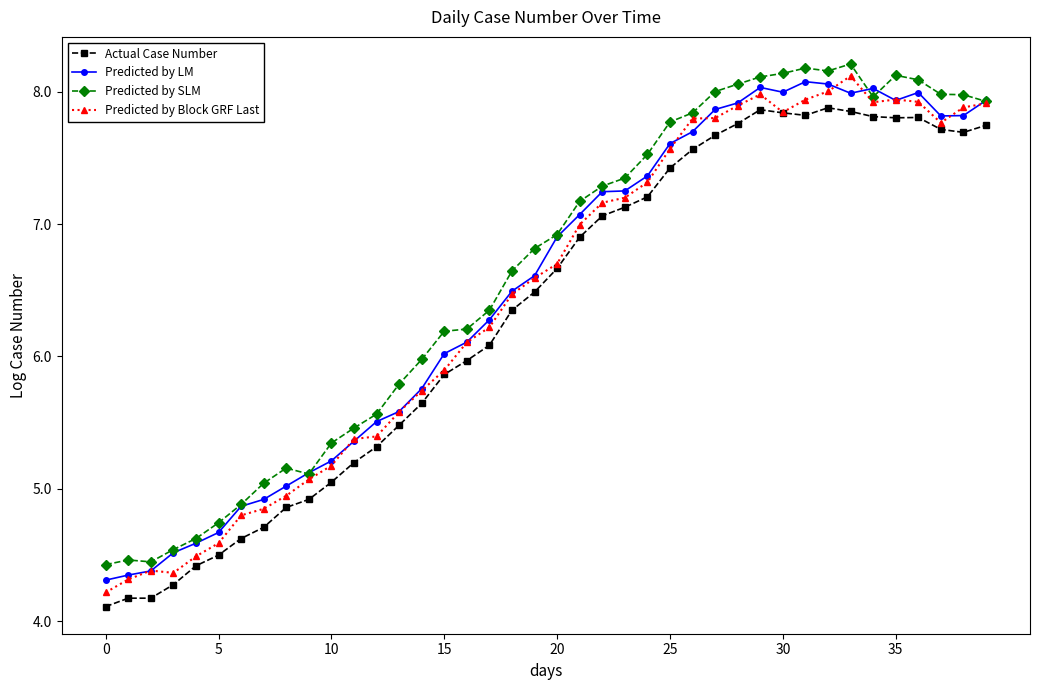

What is the value of the Predicted by SLM point at the 33rd from the left?

8.2